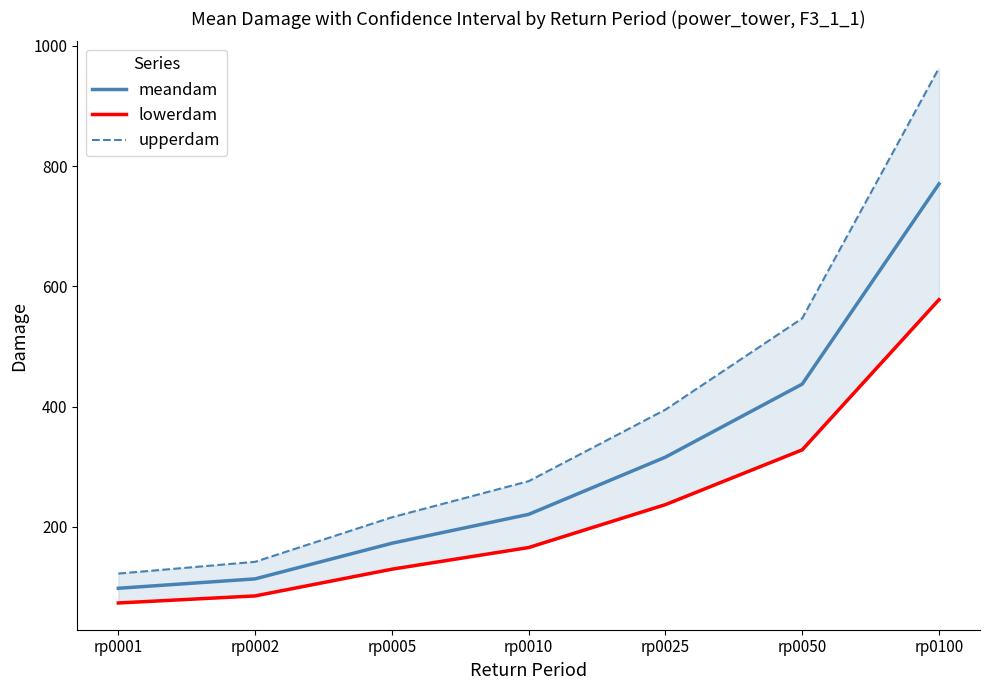

True or false: meandam has a value of 64.1 at rp0001.

False